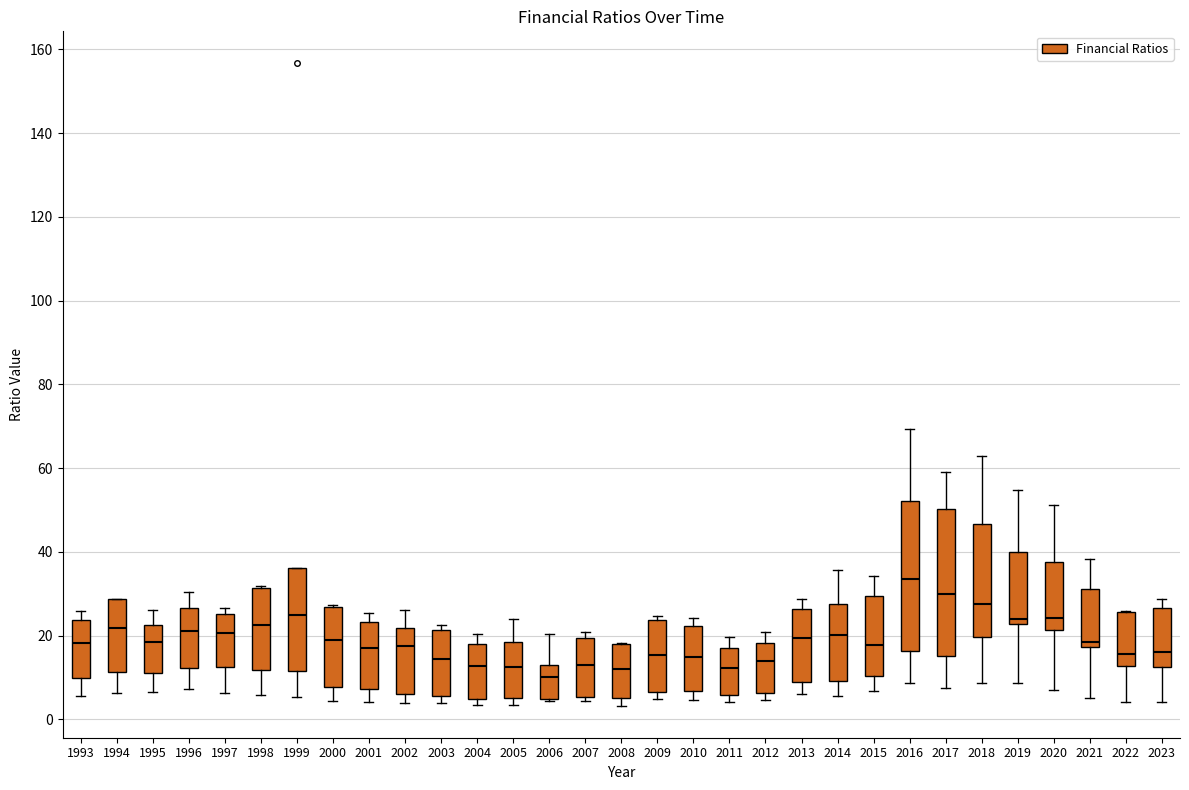

Where is the upper edge of the box at x = 1999 on the y-axis? The values are not printed on the chart, so give them approximately, as read against the axis.

36